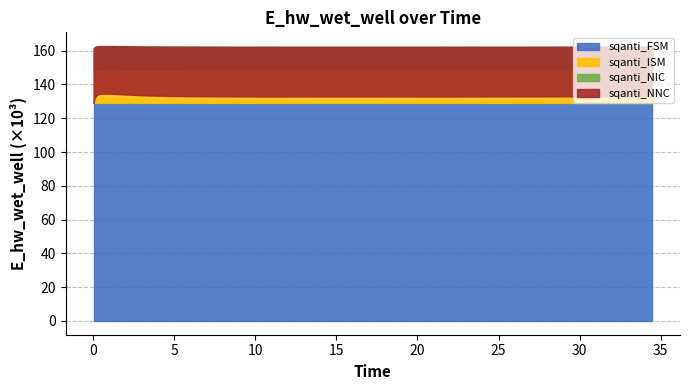

Does the chart display data point markers on the line(s)?

No